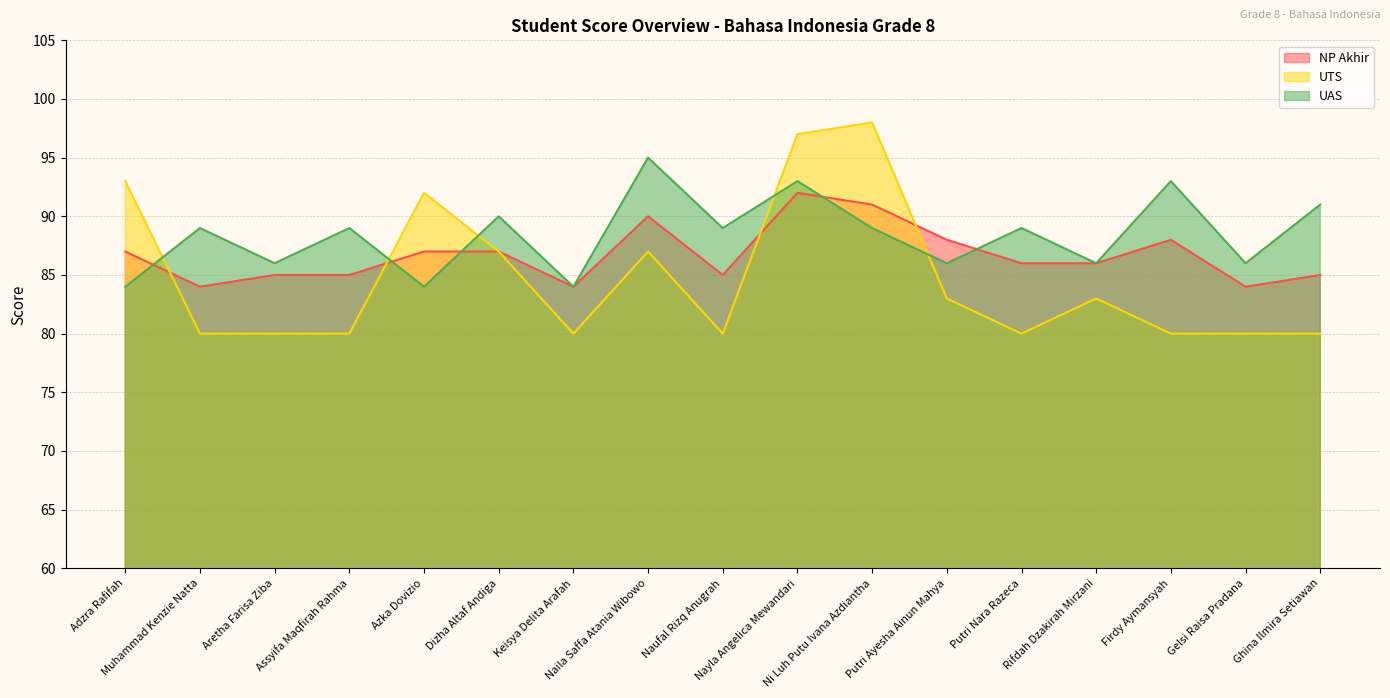

How many lines are shown in the chart?

3